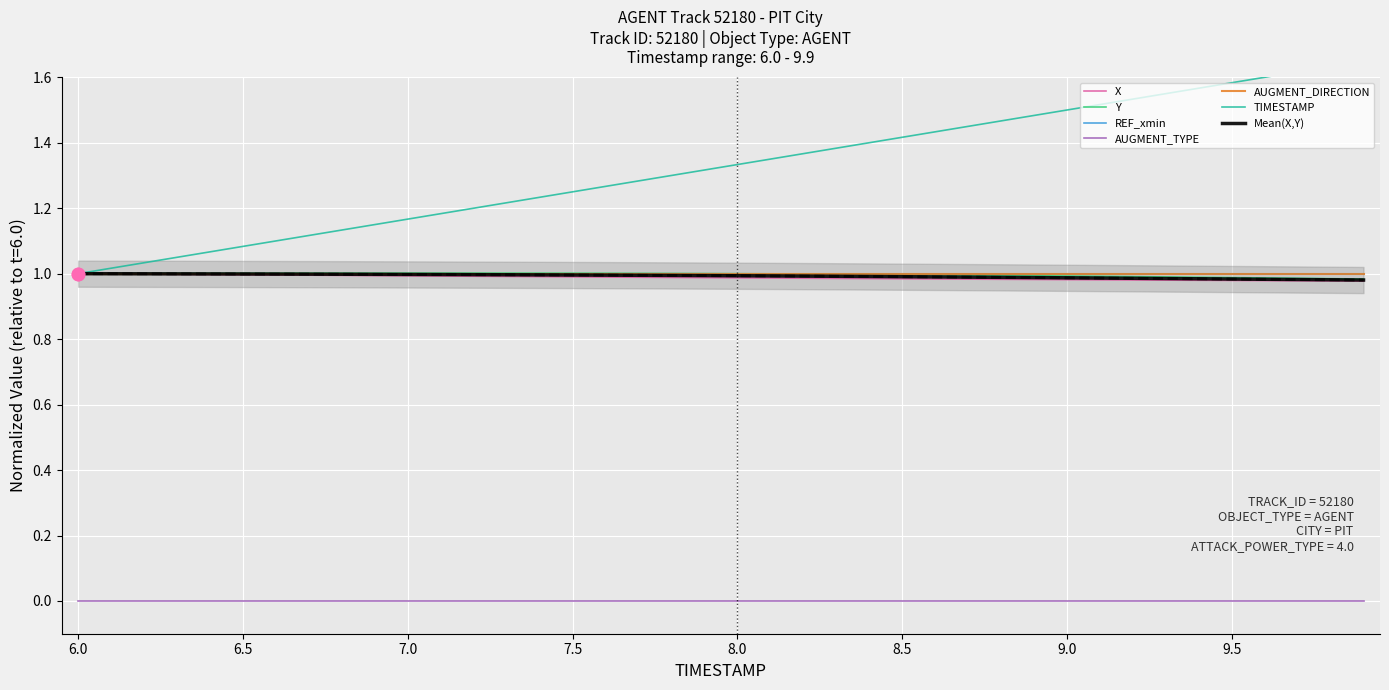

Which series reaches the maximum Y coordinate?

TIMESTAMP